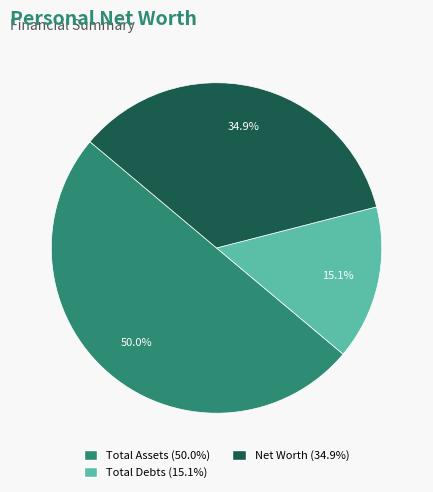

Is it true that Total Debts is 15% of the pie?

True